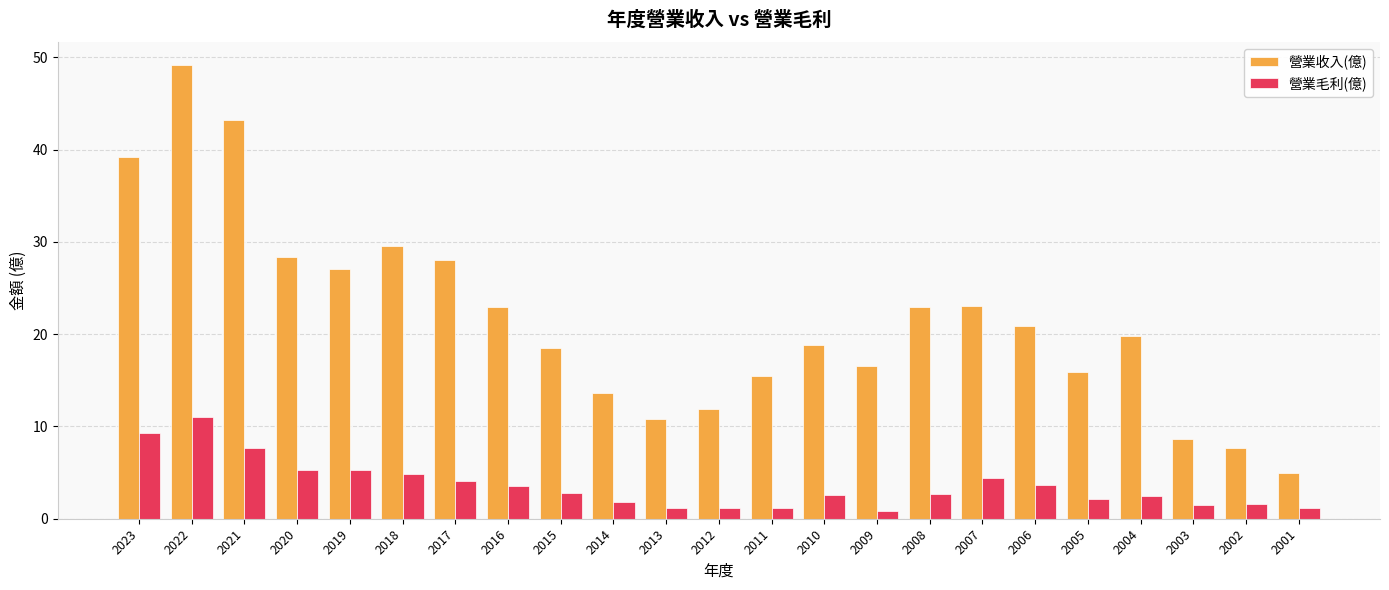

What is the minimum value for 營業收入(億)?

4.9